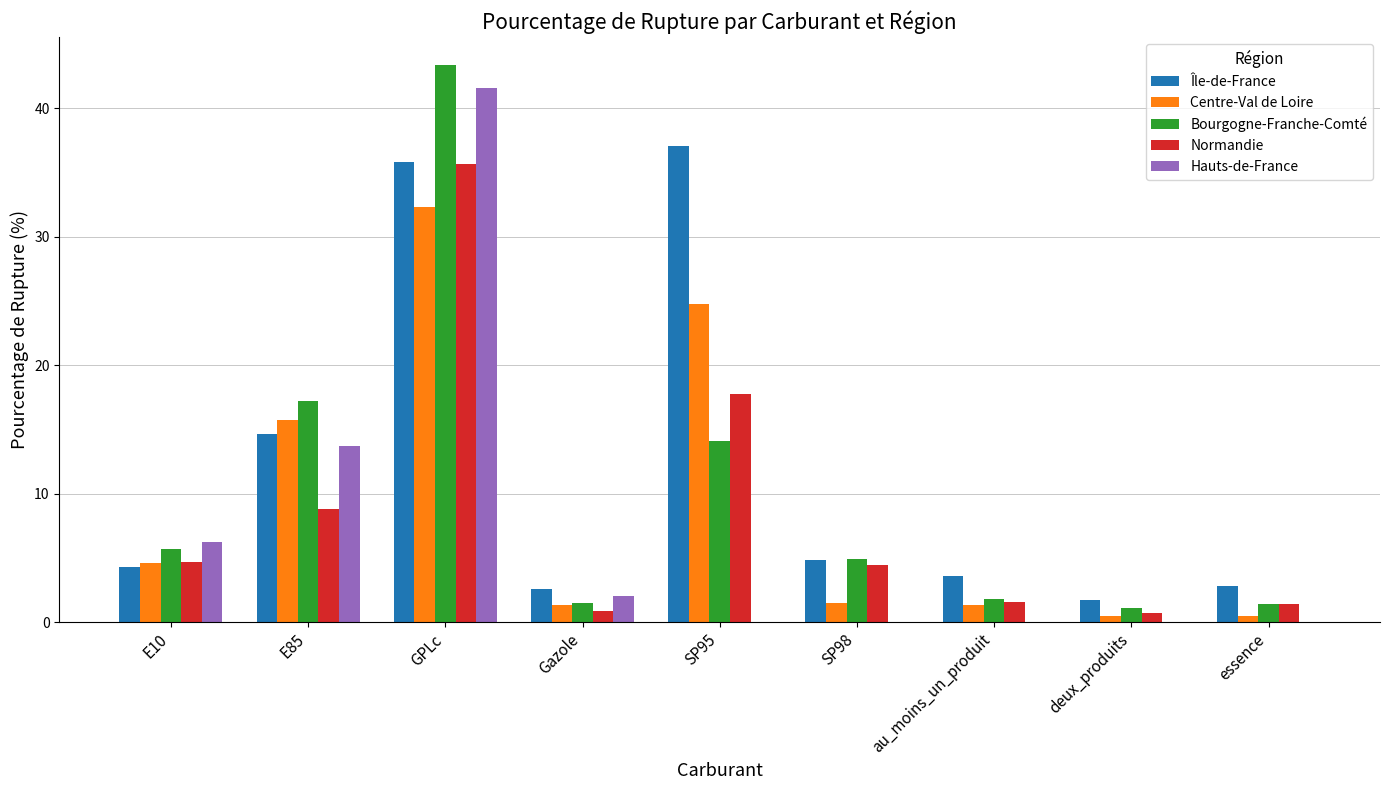

Which series changed the most between E10 and SP98?

Hauts-de-France